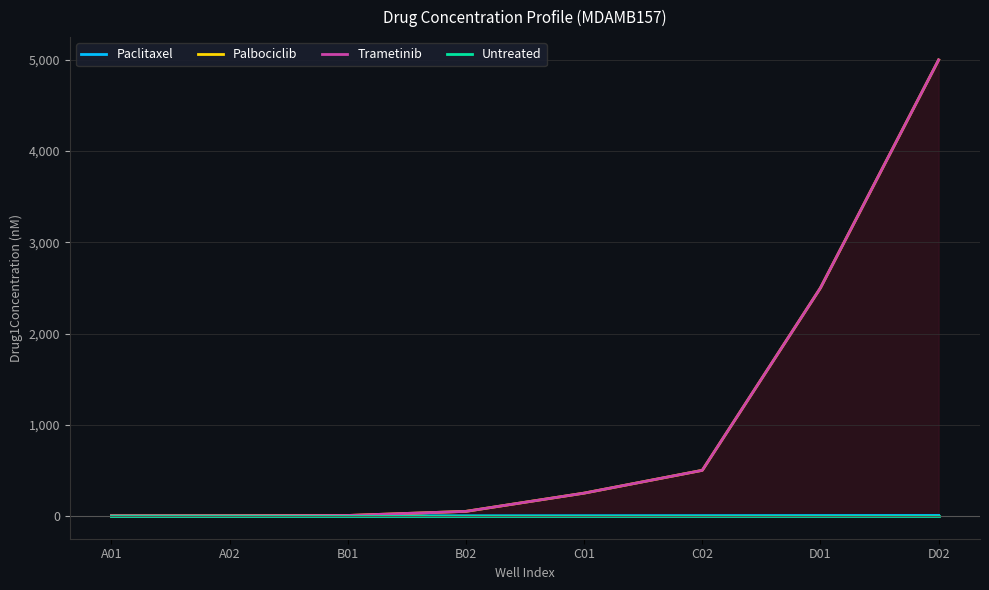

True or false: Untreated and Paclitaxel cross at least once.

False